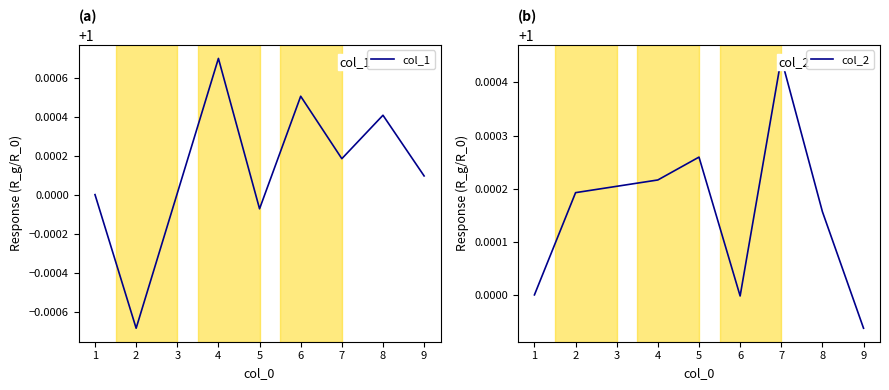

Is it true that col_1 equals 1.0 at 1?

True